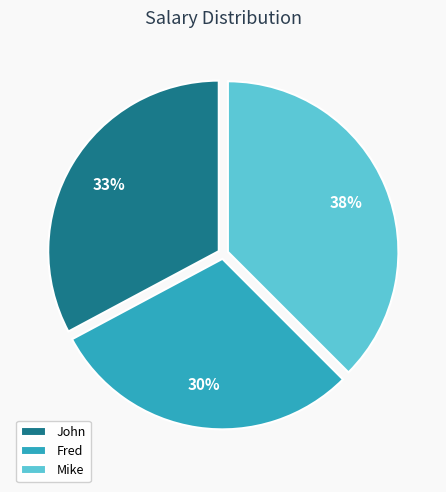

Is it true that Mike is 38% of the pie?

True